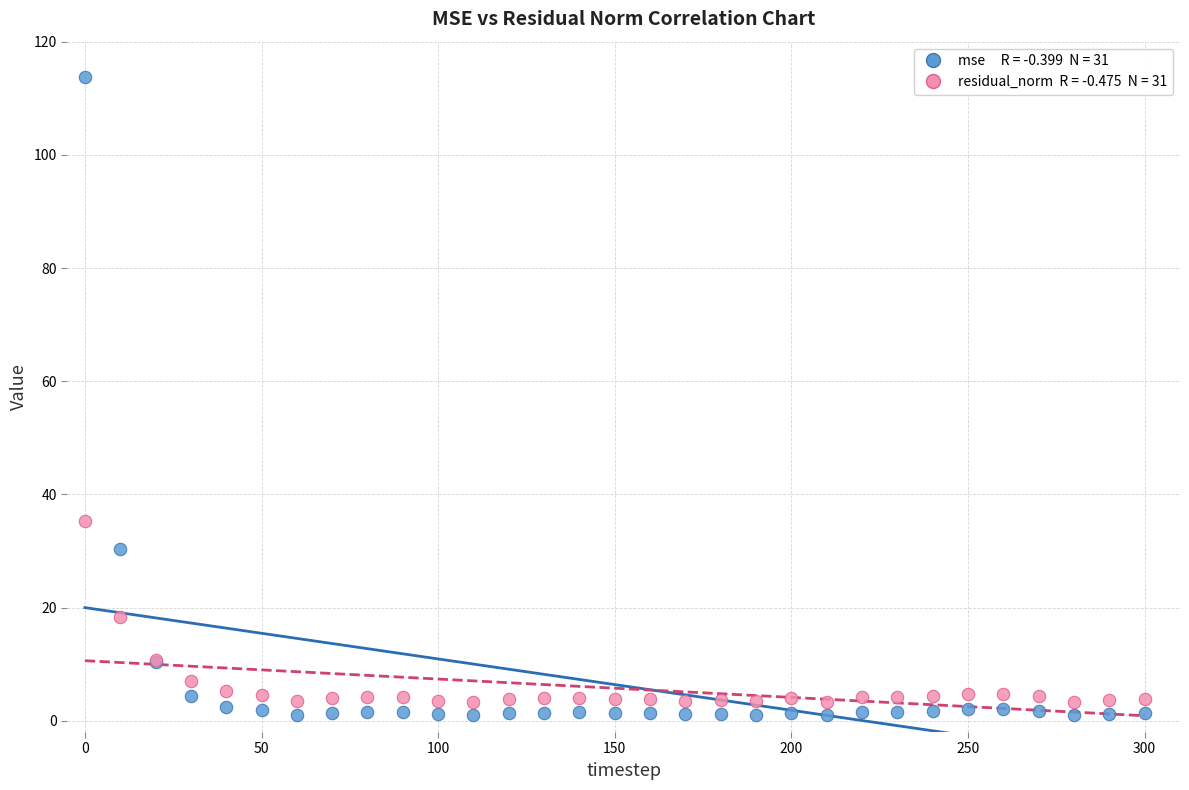

Across all series, what Y value is closest to 57?

35.4